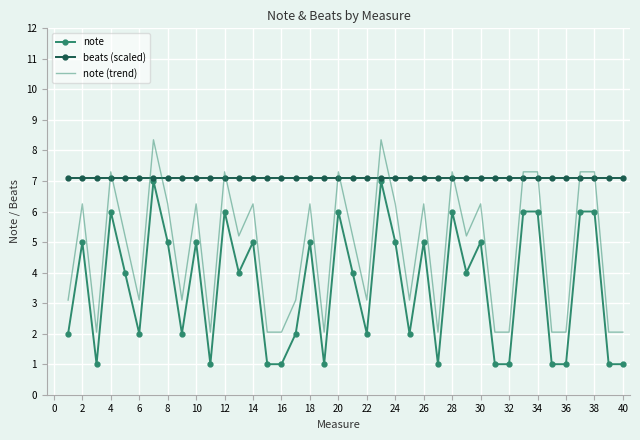

Which series has the largest total across all categories?

beats (scaled)